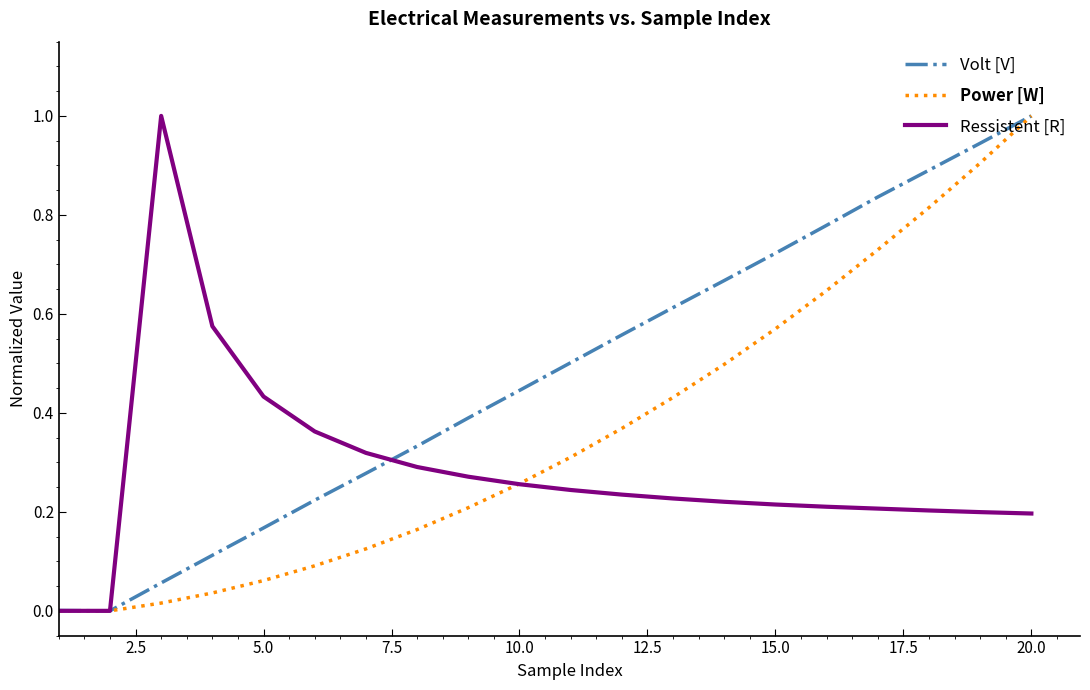

List the series in order of their overall mean, highest first.

Volt [V], Power [W], Ressistent [R]